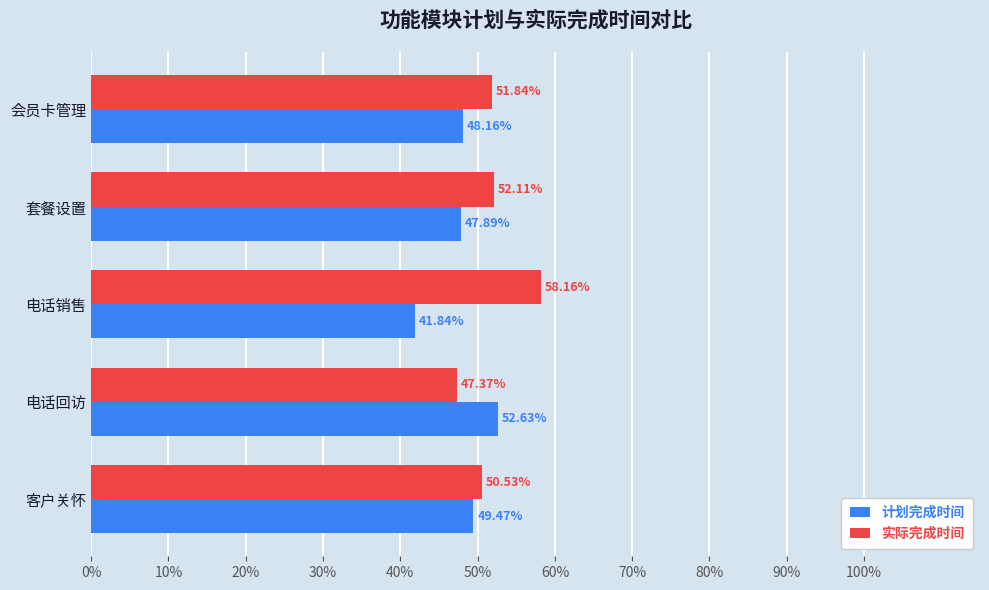

What is the average value of the 实际完成时间 series?

52.0